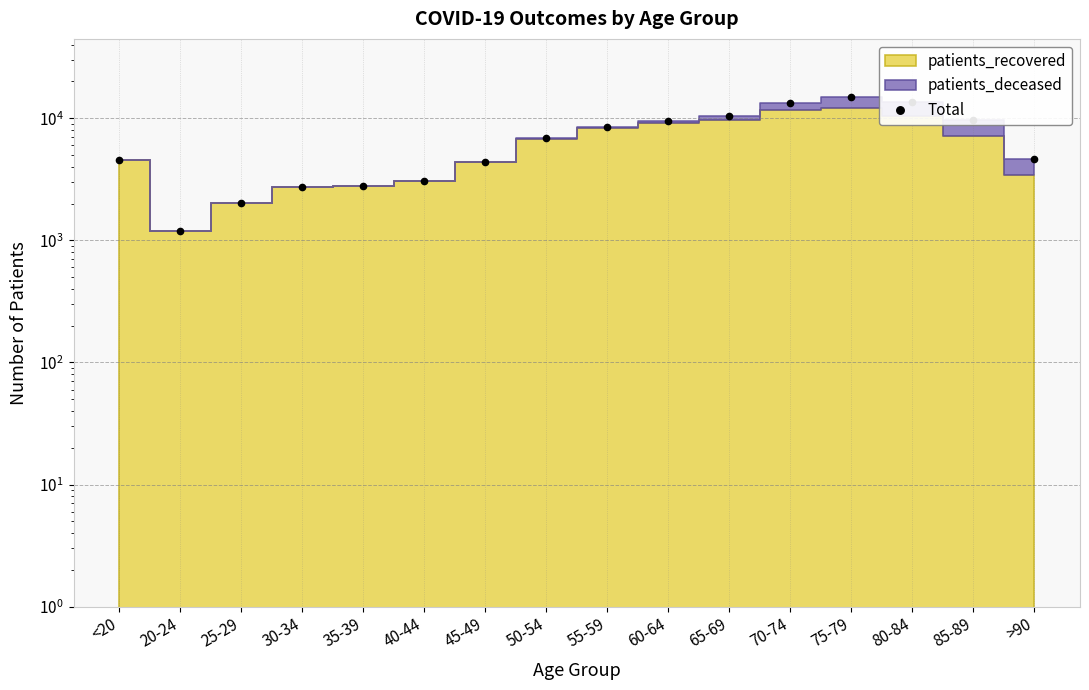

List the labels in order of value, largest first.

75-79, 80-84, 70-74, 65-69, 85-89, 60-64, 55-59, 50-54, >90, <20, 45-49, 40-44, 35-39, 30-34, 25-29, 20-24